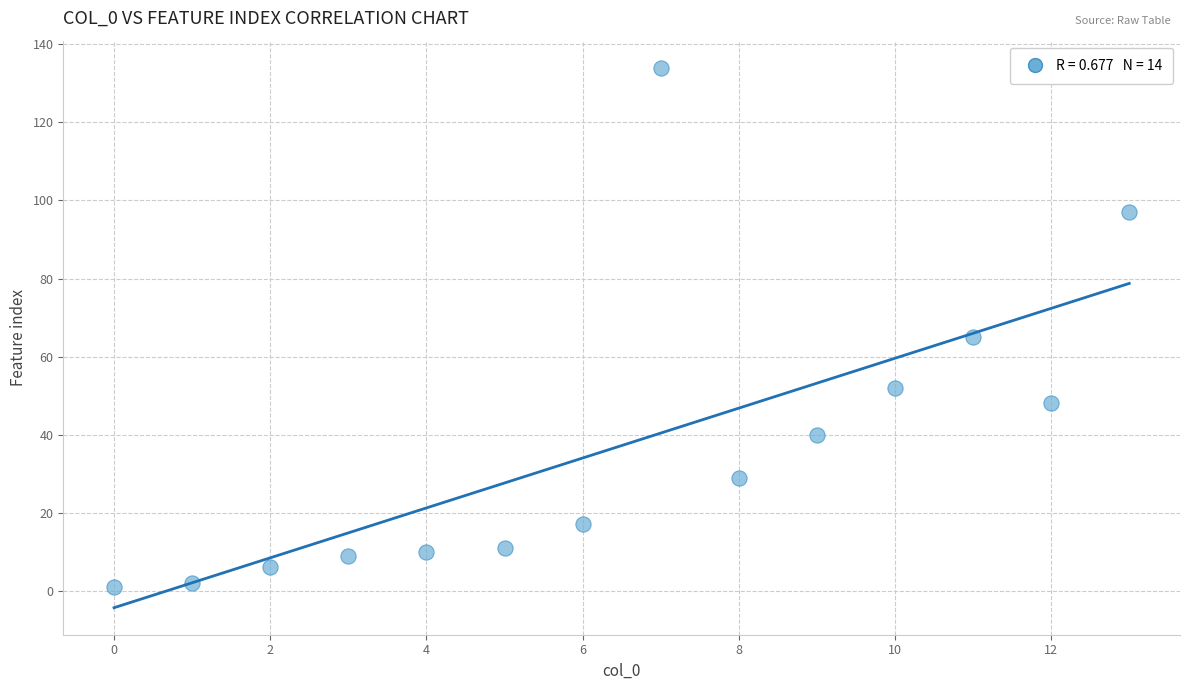

What Y value in the scatter plot is closest to 67?

65